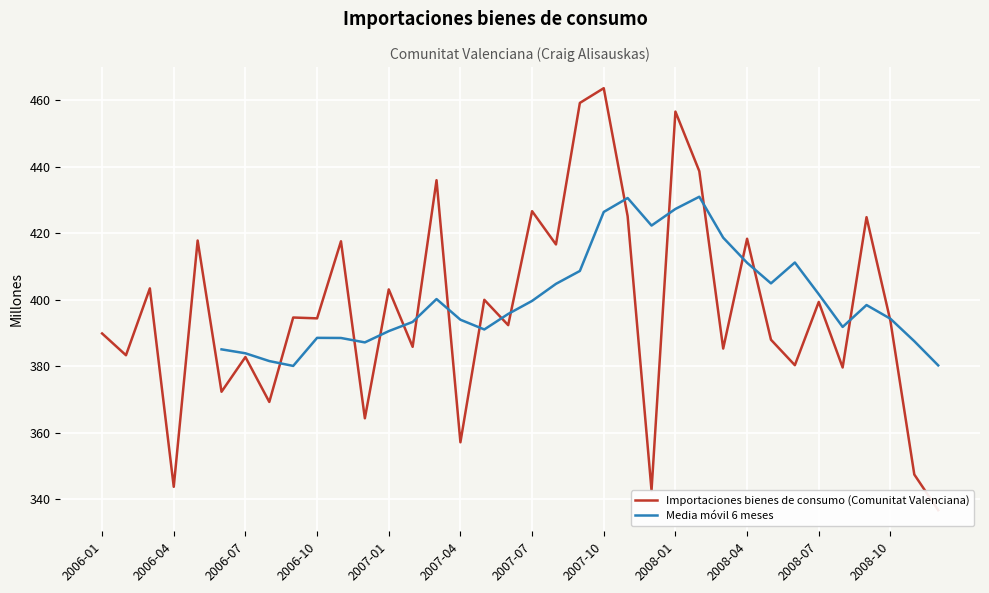

Reading left to right, extract all data points from this chart.

389.8	383.3	403.4	343.7	417.8	372.3	382.7	369.2	394.6	394.4	417.6	364.3	403.1	385.8	435.9	357.1	400.0	392.3	426.6	416.6	459.2	463.6	425.1	342.6	456.6	438.7	385.3	418.3	387.9	380.3	399.3	379.6	424.8	393.6	347.4	336.6